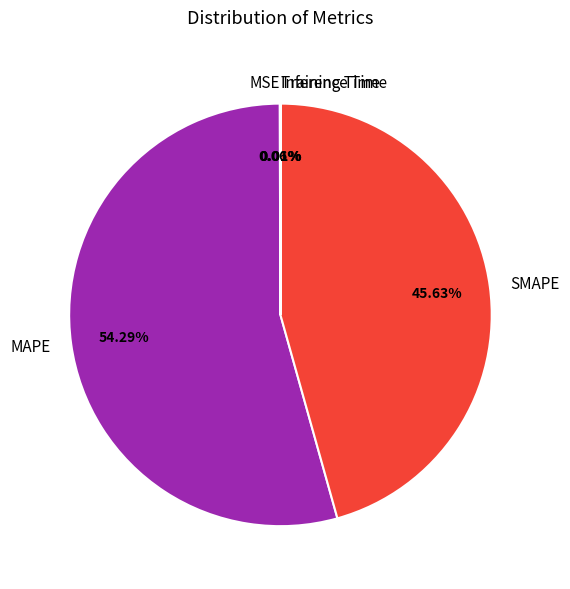

Which slice is the largest?

MAPE